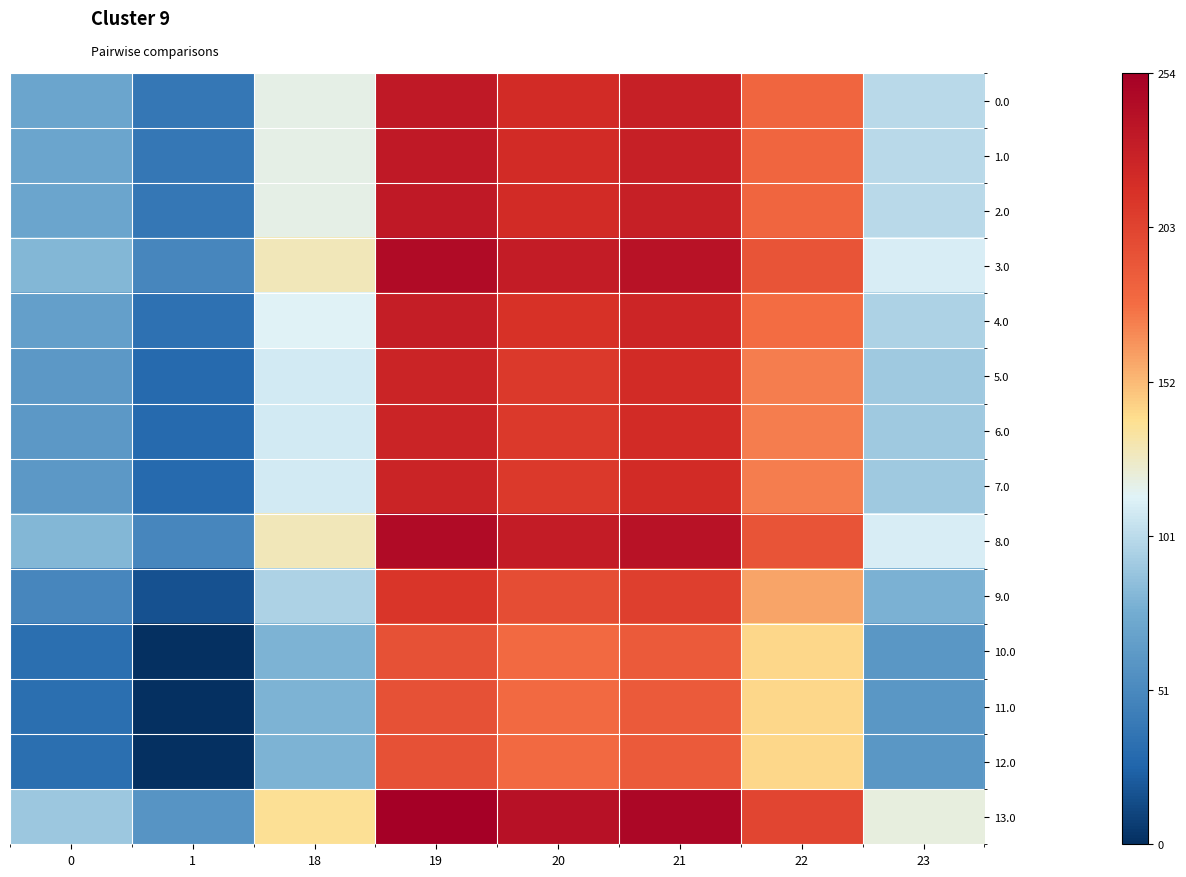

What is the total value across all series at 23?

1276.4